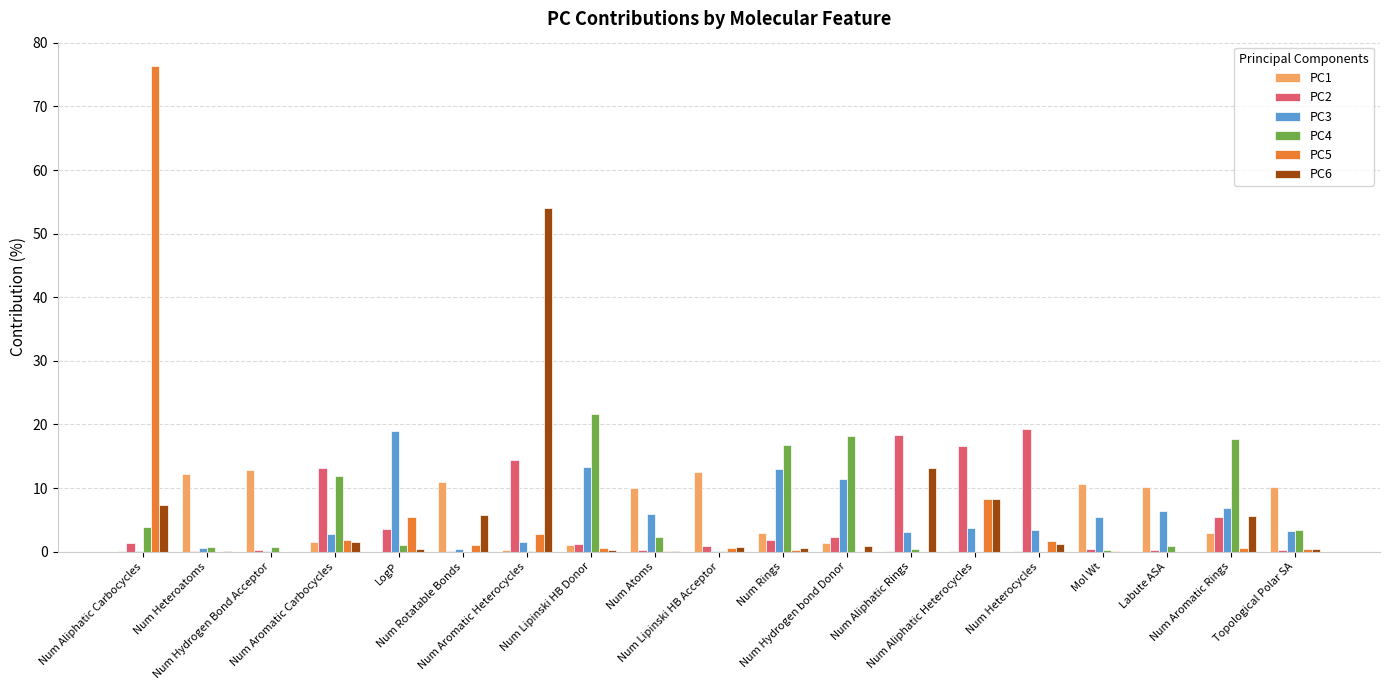

What is the difference between the PC1 values at Num Aliphatic Rings and Num Hydrogen bond Donor?

1.2